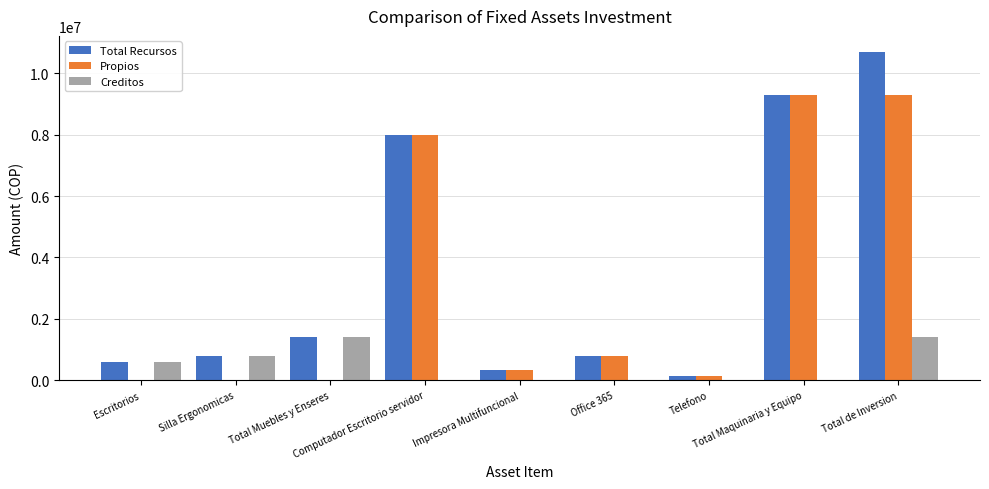

At which category is the sum across all series the highest?

Total de Inversion